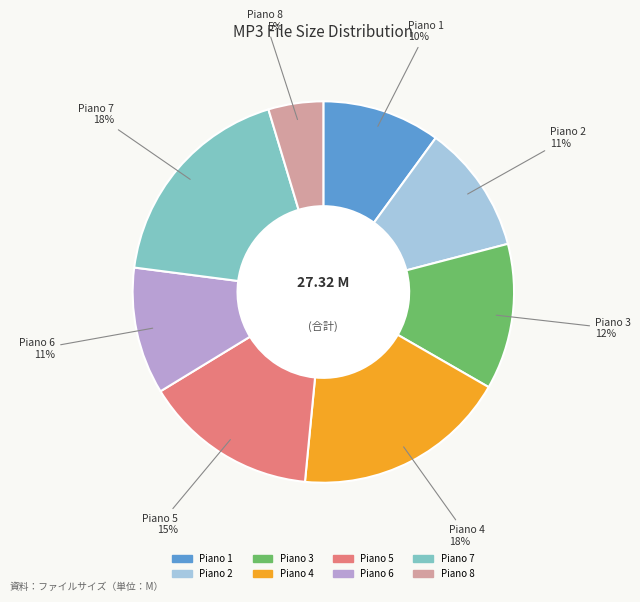

To the nearest percent, what is the average slice percentage?

12%